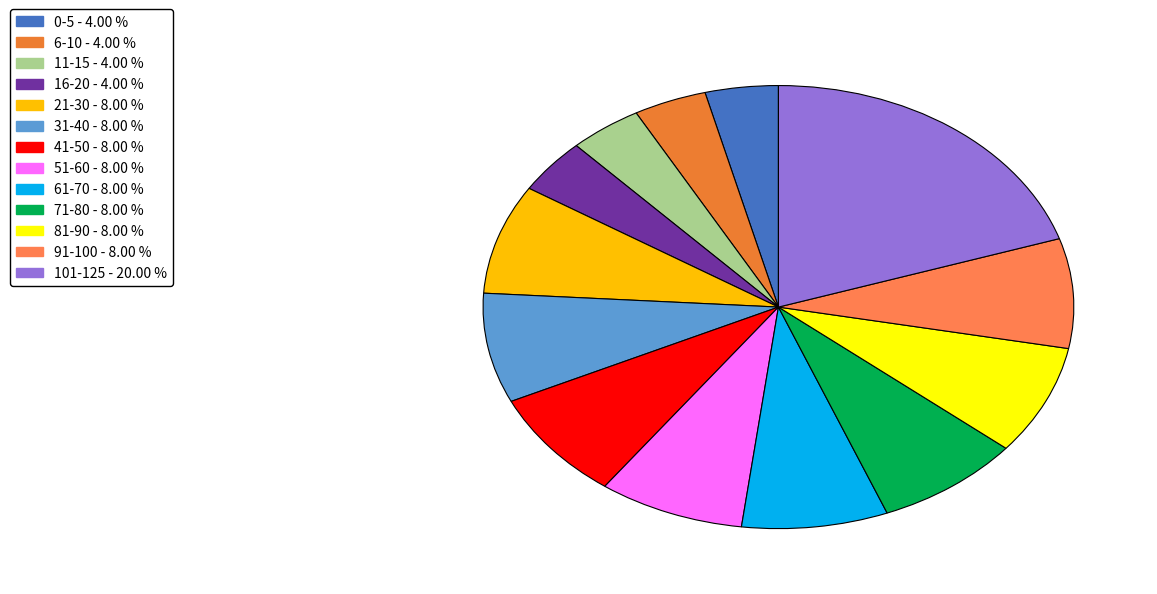

Which slice is the largest?

101-125